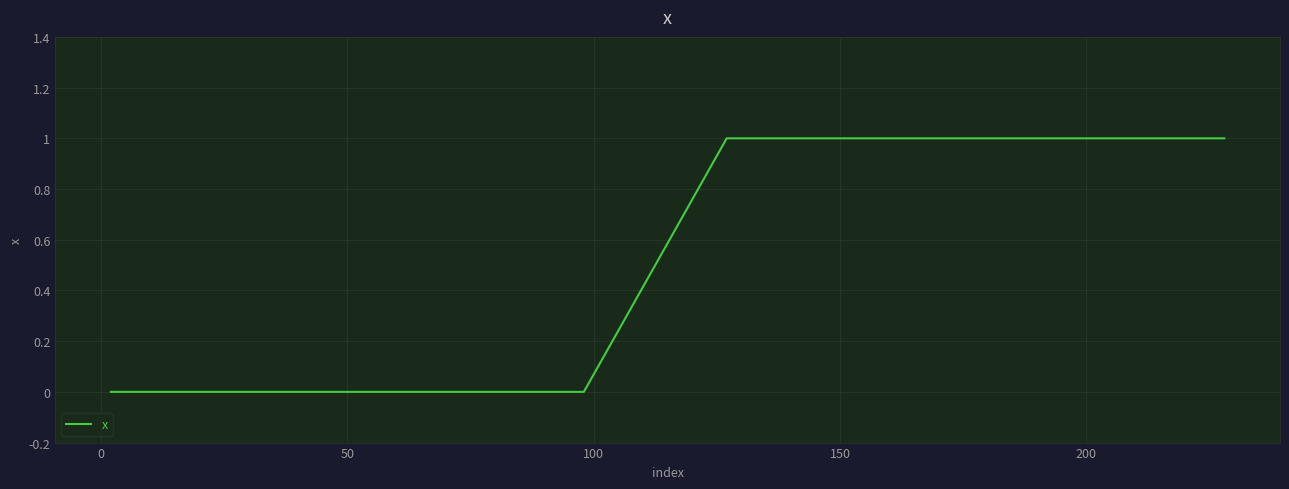

What is the difference between the maximum and minimum values?

1